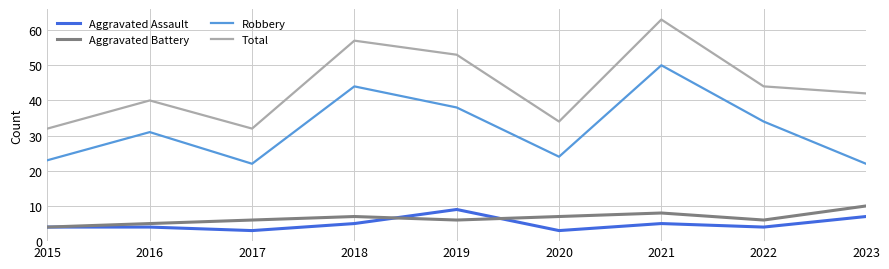

True or false: Aggravated Battery has a value of 10 at 2020.

False